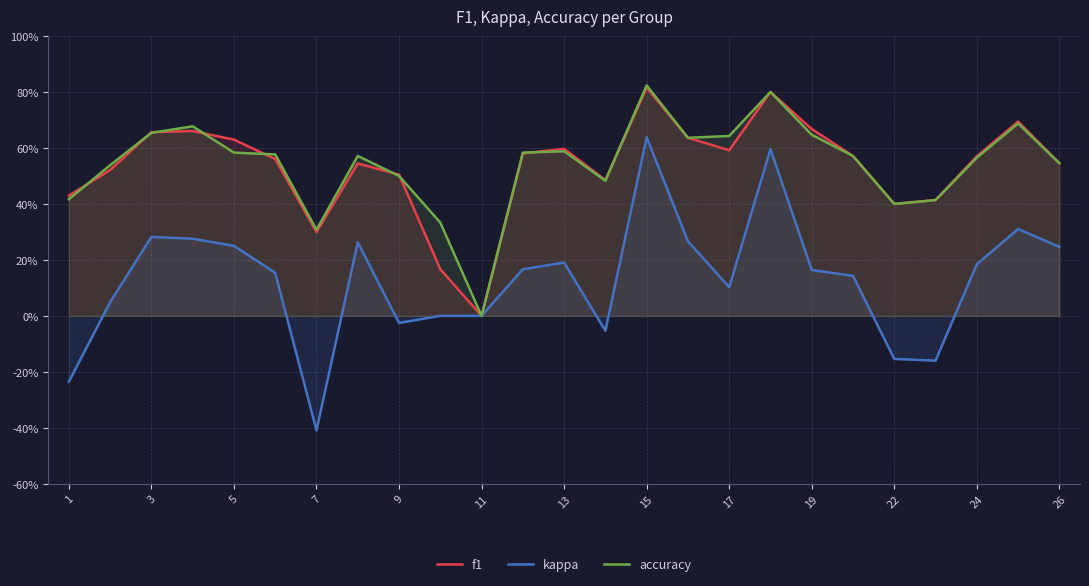

True or false: kappa and accuracy intersect in this chart.

False